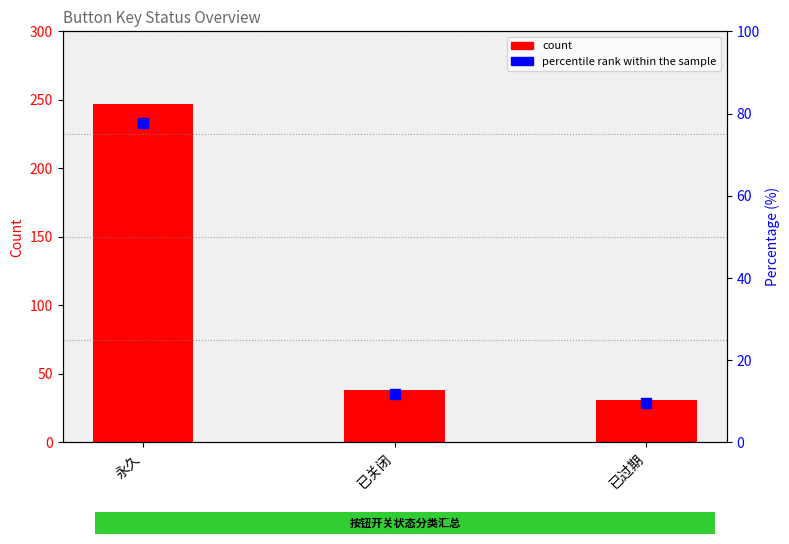

Which series contains the lowest Y value?

percentile rank within the sample